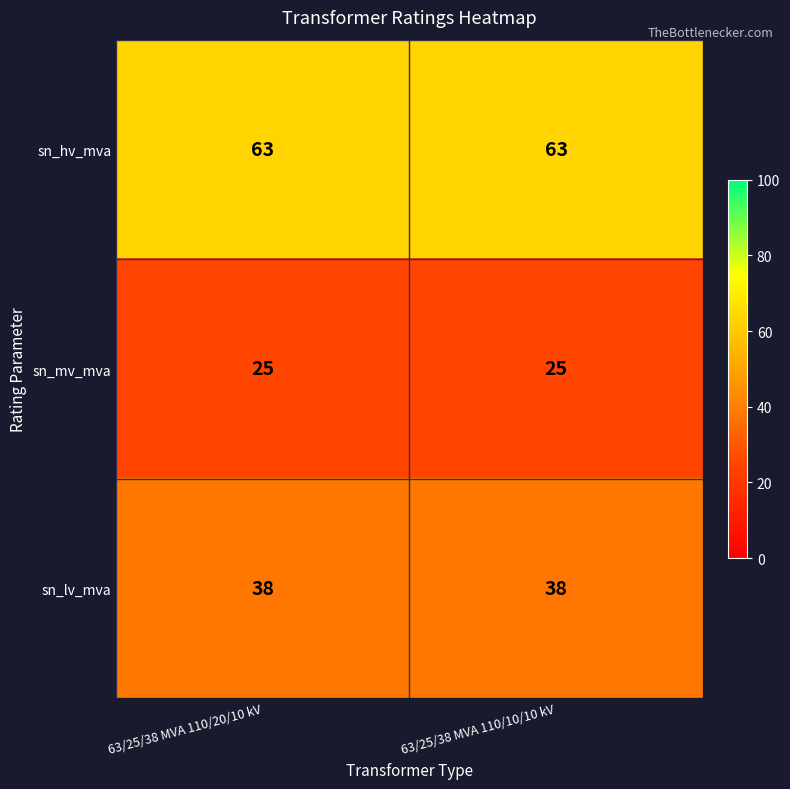

What is the sum of all sn_hv_mva values?

126